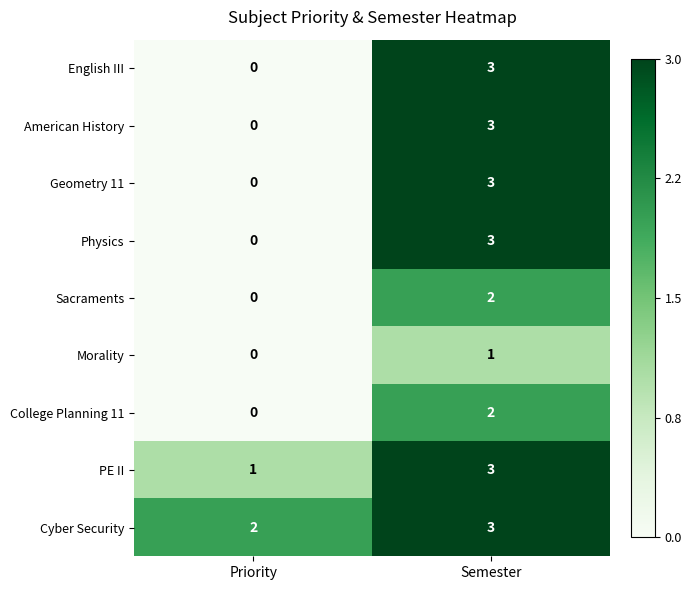

What is the sum of all Geometry 11 values?

3